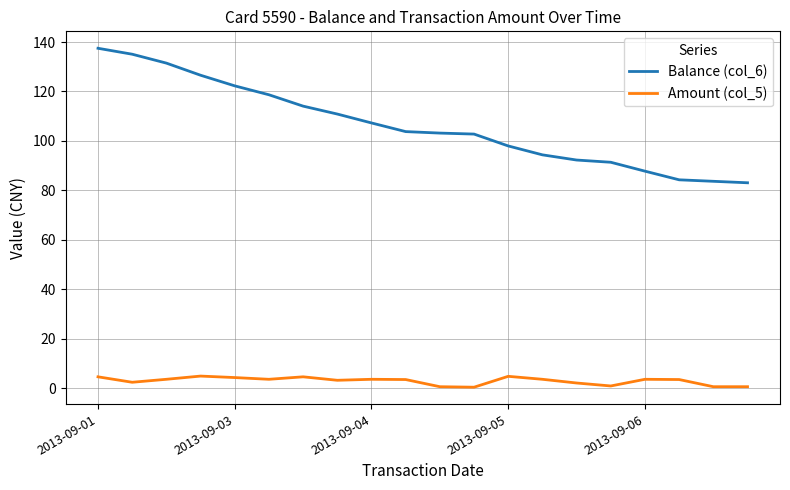

True or false: Amount (col_5) and Balance (col_6) intersect in this chart.

False